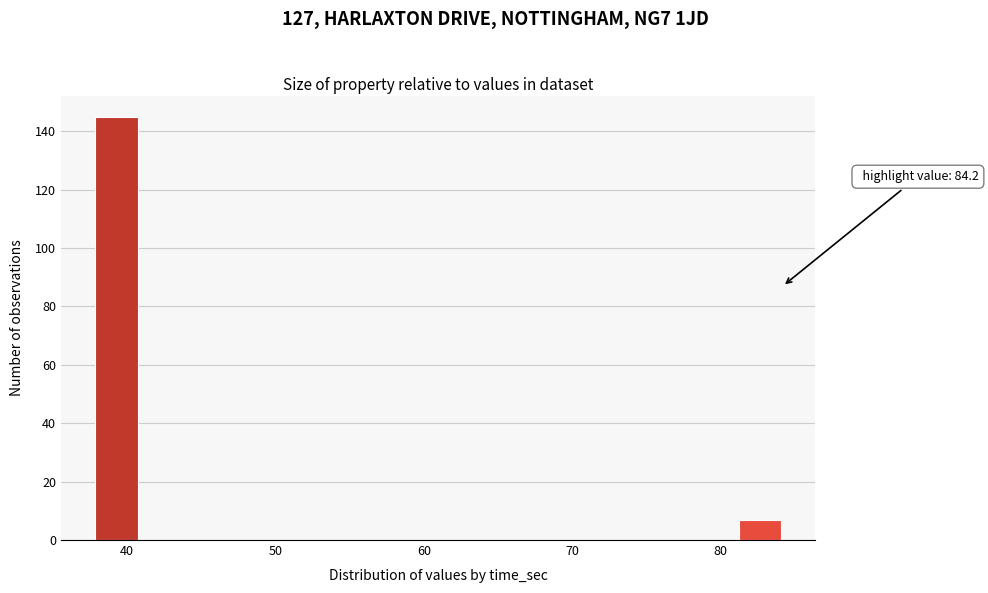

Around what value on the x-axis is the tallest bar? Give the approximate position of its centre, as read against the axis.

39